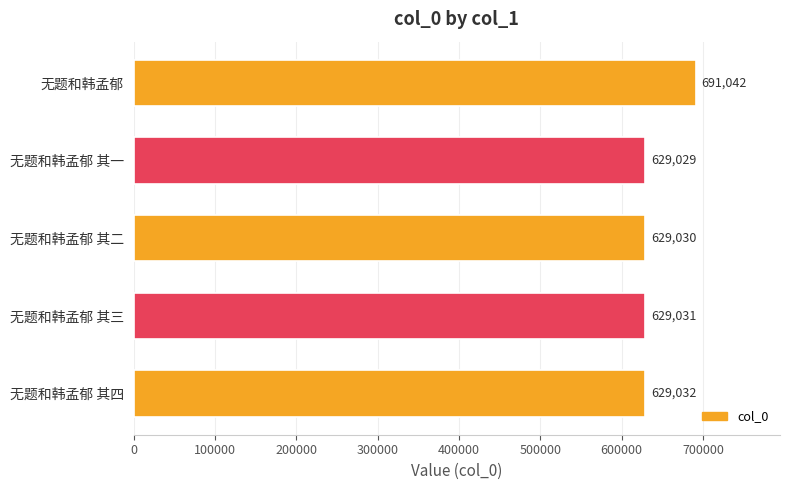

At which category does the chart reach its minimum across all series?

无题和韩孟郁 其一